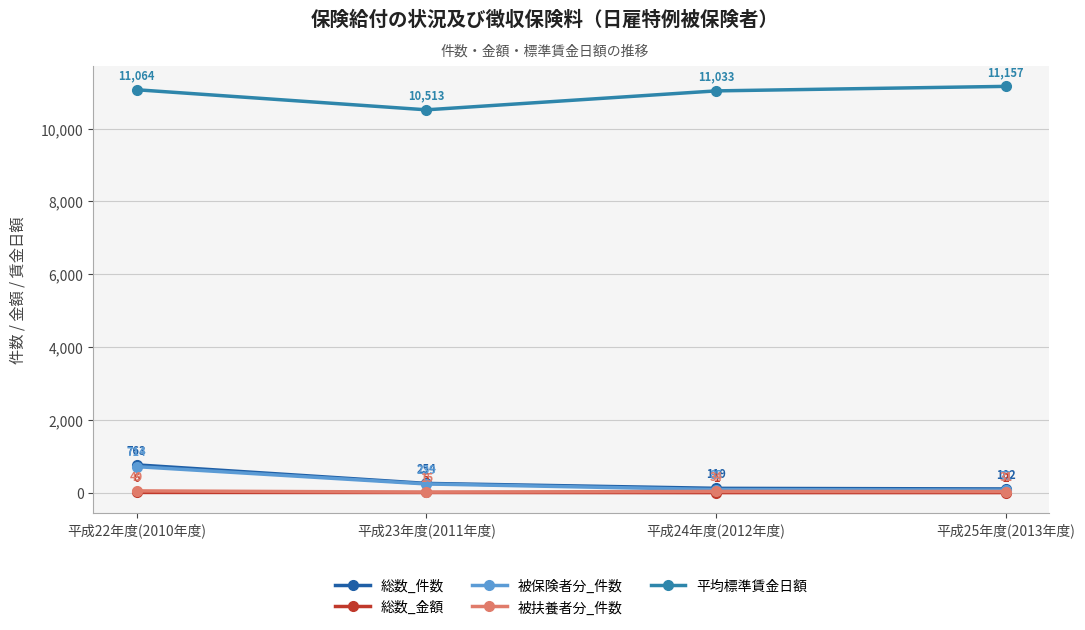

Reading right to left, transcribe all the data shown in this chart.

総数_件数: 102	119	254	763
総数_金額: 2	1	5	6
被保険者分_件数: 71	85	239	714
被扶養者分_件数: 31	34	15	49
平均標準賃金日額: 11157	11033	10513	11064